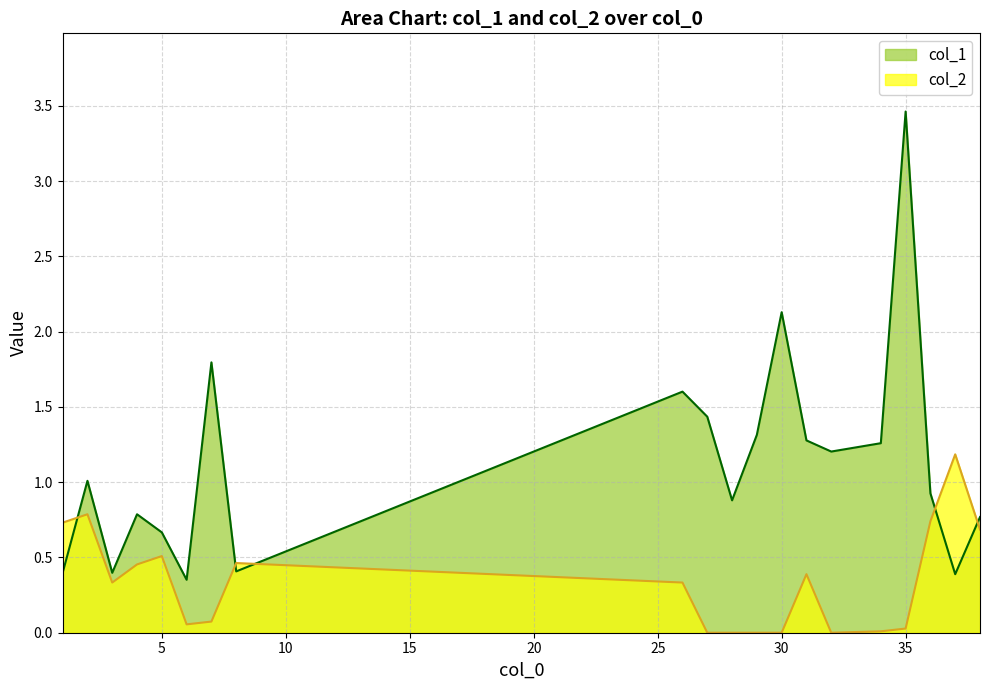

How many values in the col_2 series exceed 0?

15